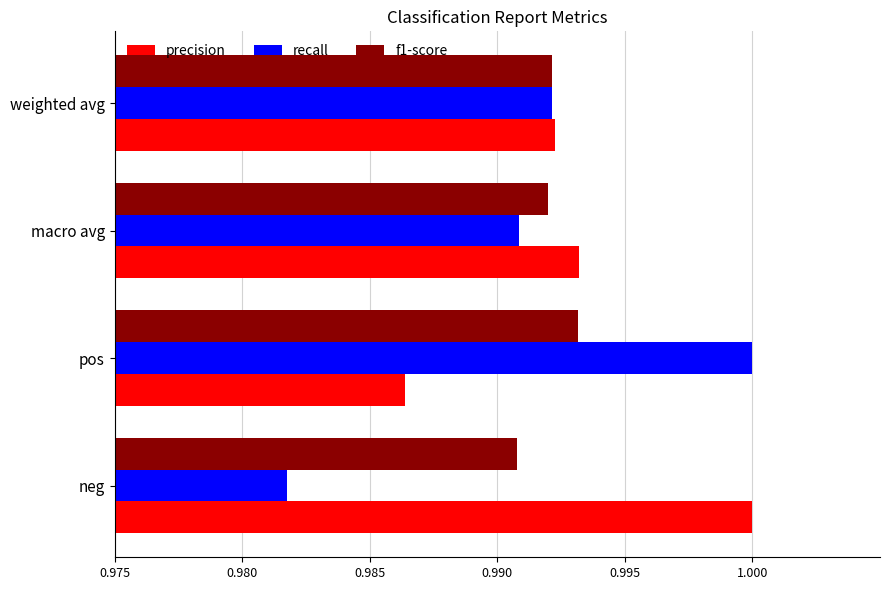

Which category has the lowest value across all series?

neg